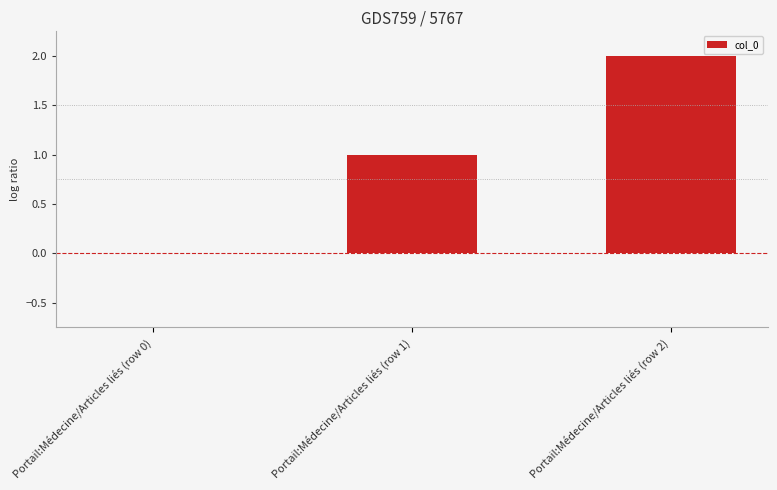

Reading left to right, transcribe all the data shown in this chart.

0	1	2